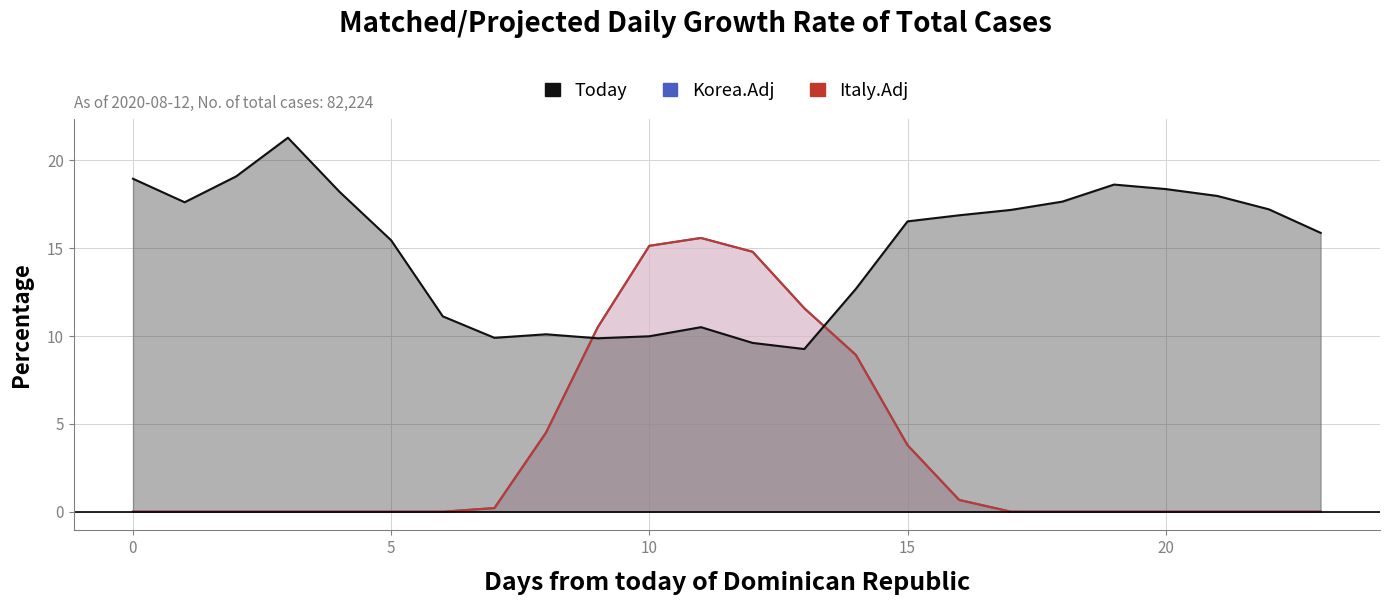

True or false: GenID 5 and GenID 6 intersect in this chart.

True